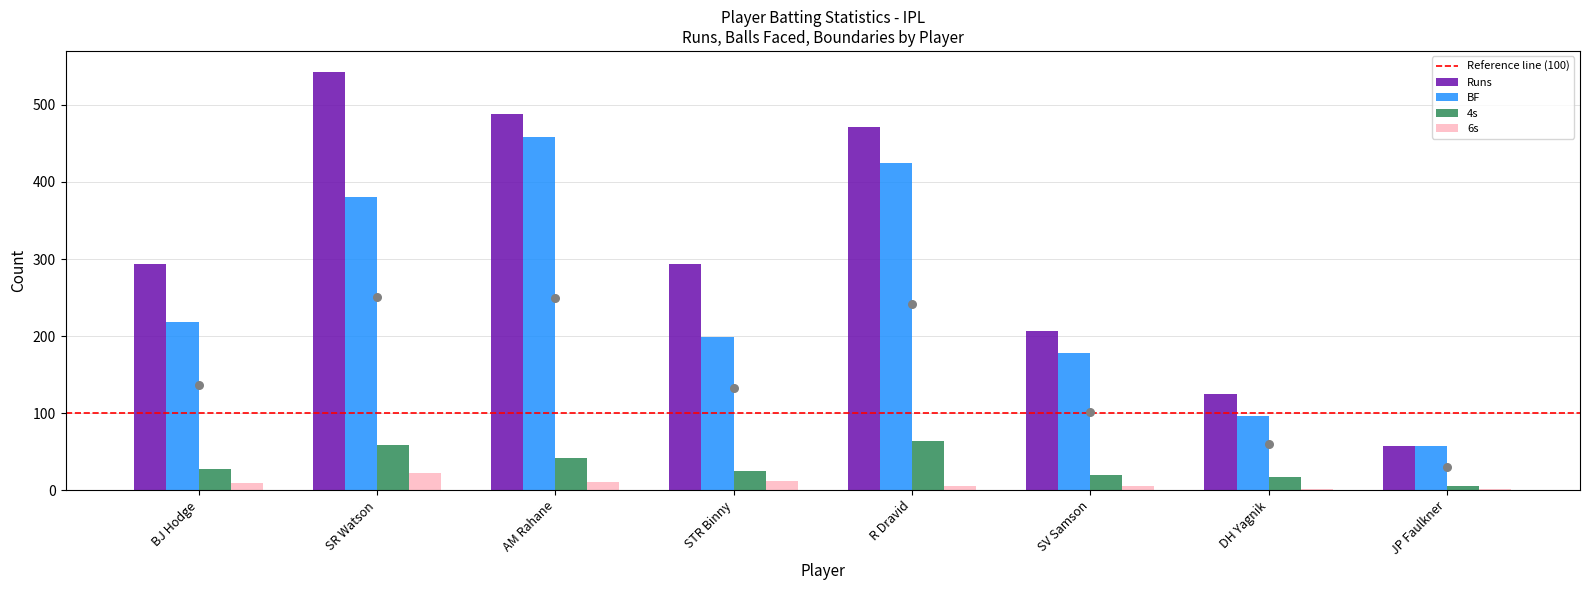

Which series contains the lowest Y value?

6s